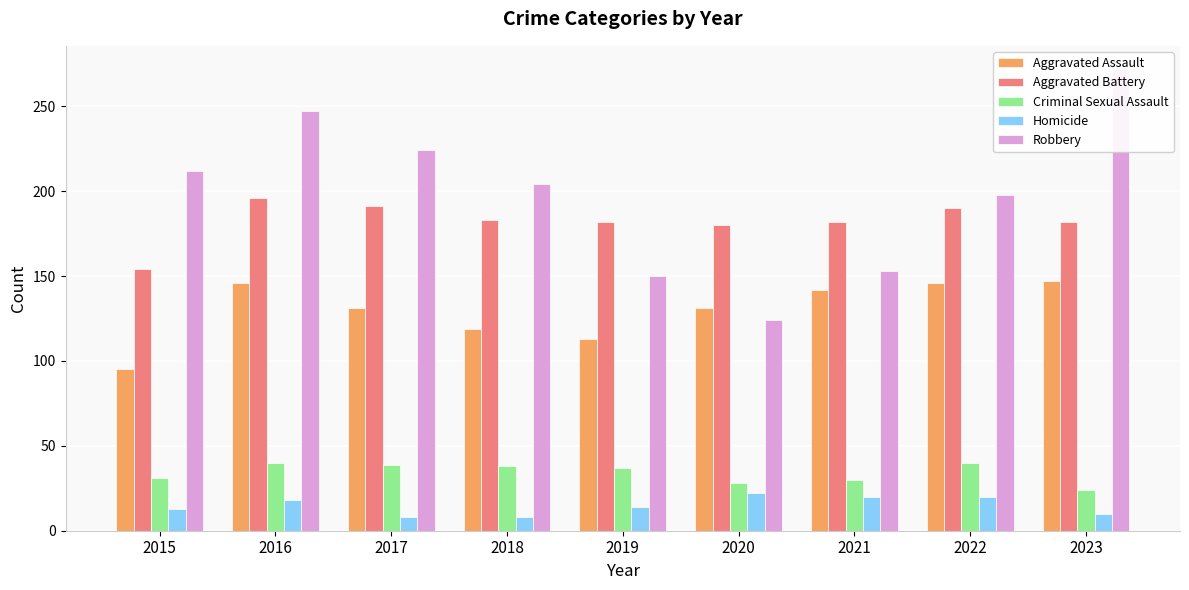

True or false: Aggravated Battery has a value of 315 at 2021.

False